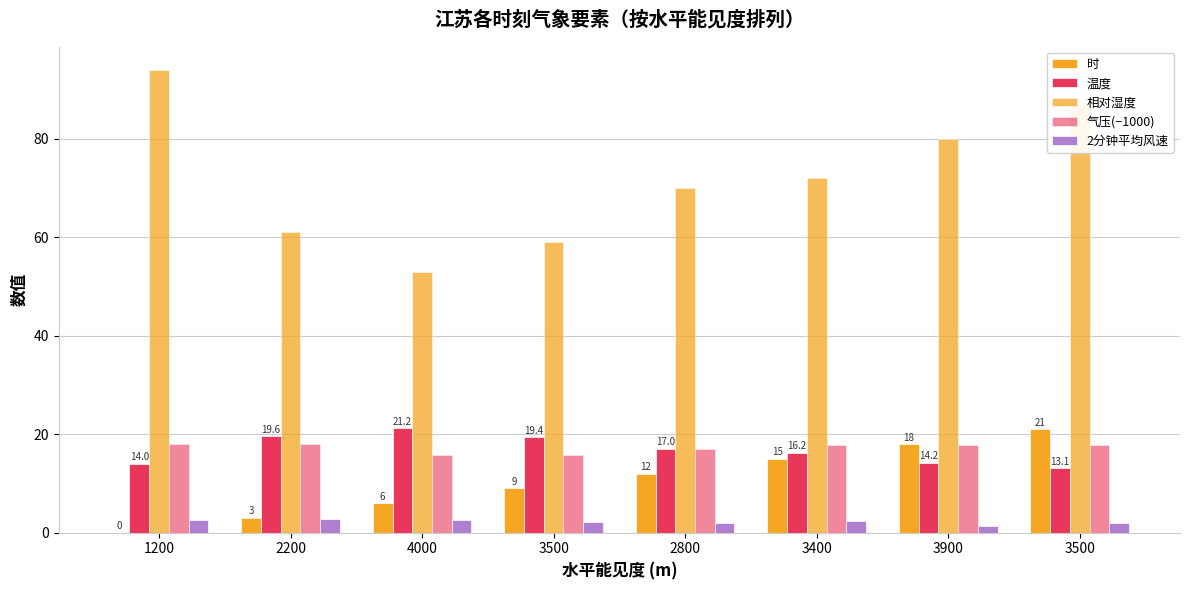

What is the approximate value of 相对湿度 at 1200?

94.0